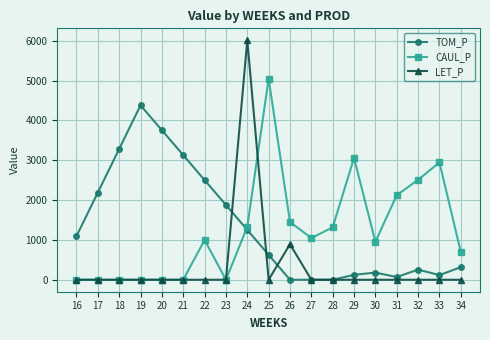

At how many categories does at least one series exceed 3359?

4